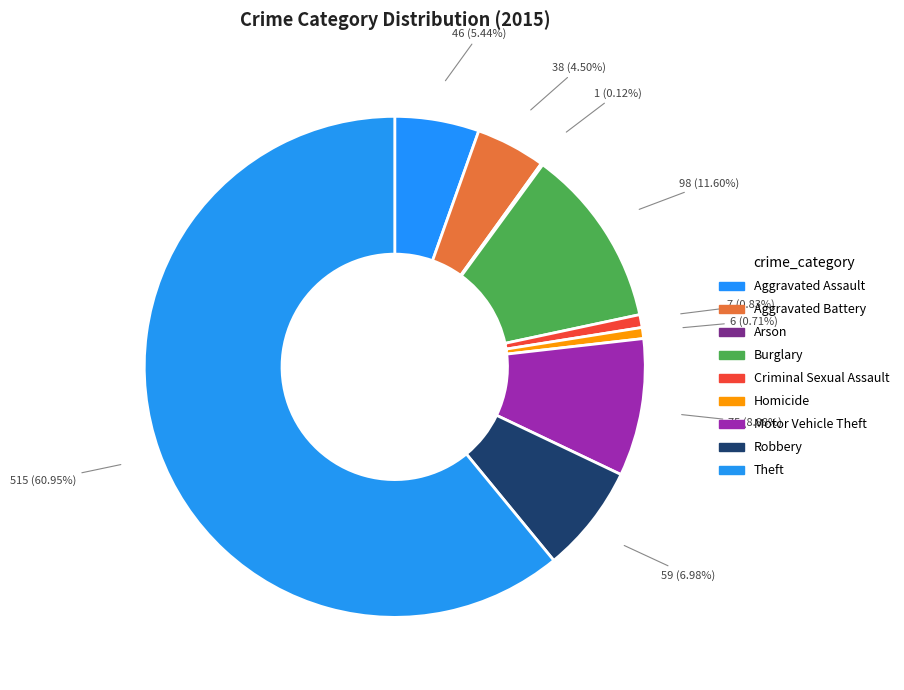

Is it true that Robbery is 7% of the pie?

True